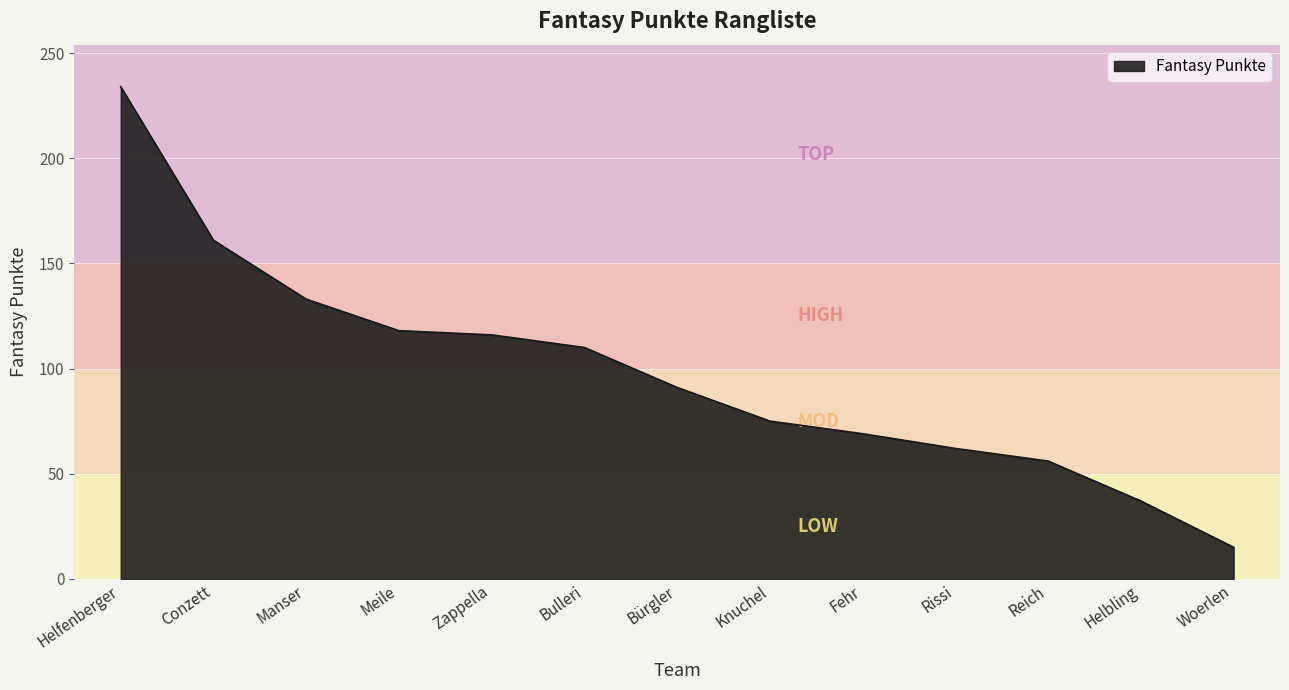

Approximately how many times larger is the value at Knuchel compared to Bulleri?

0.7